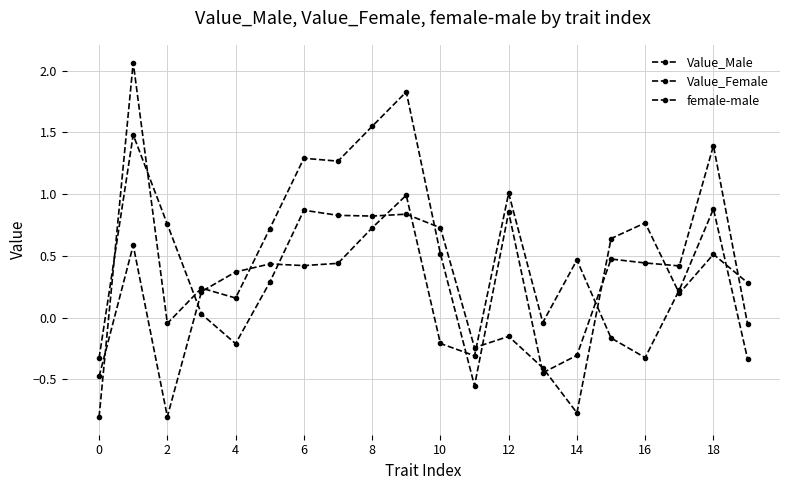

How many lines are shown in the chart?

3